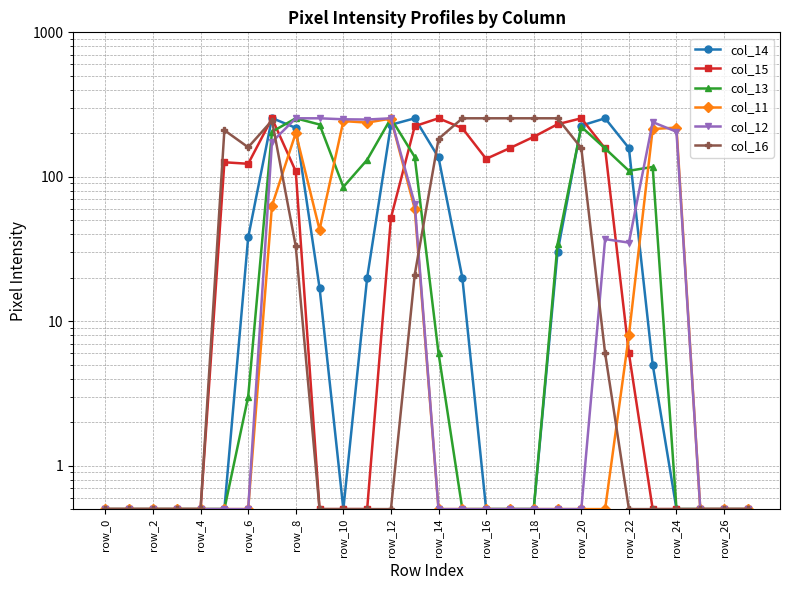

How many values in the col_13 series are below 3?

14